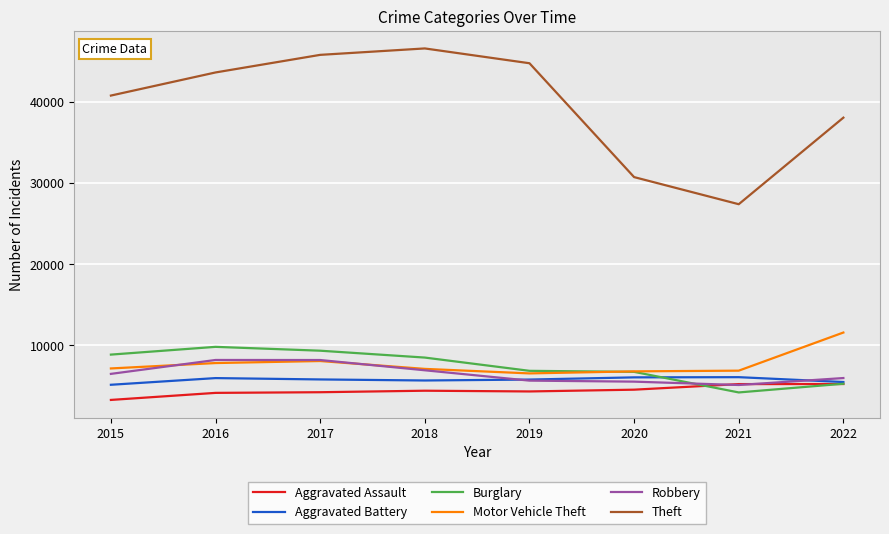

List the series in order of their peak value, lowest first.

Aggravated Assault, Aggravated Battery, Robbery, Burglary, Motor Vehicle Theft, Theft